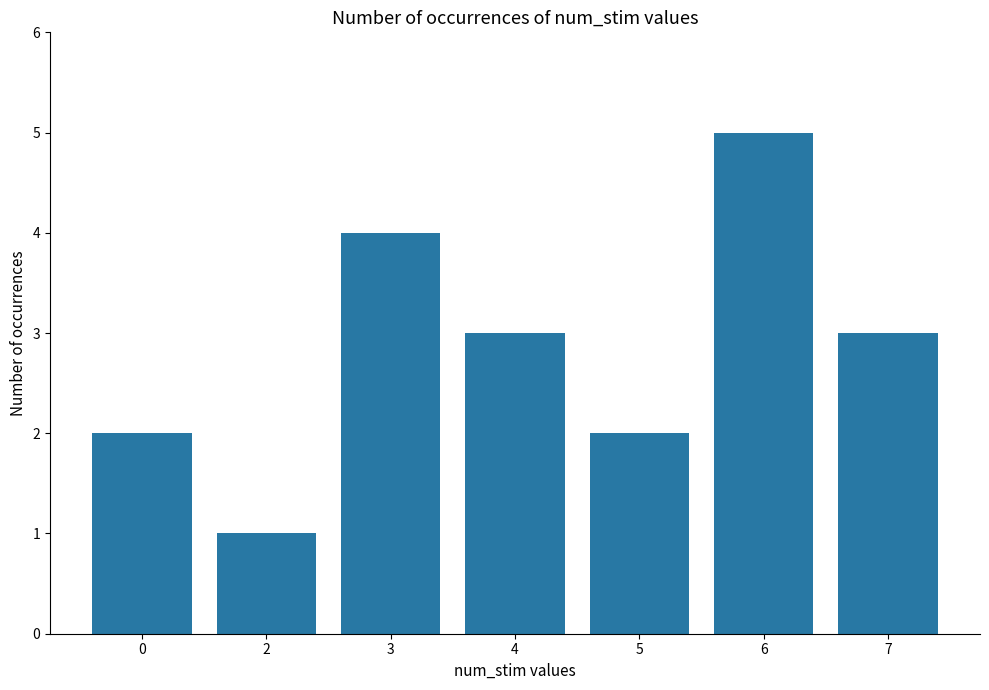

How many bars are there in total?

7